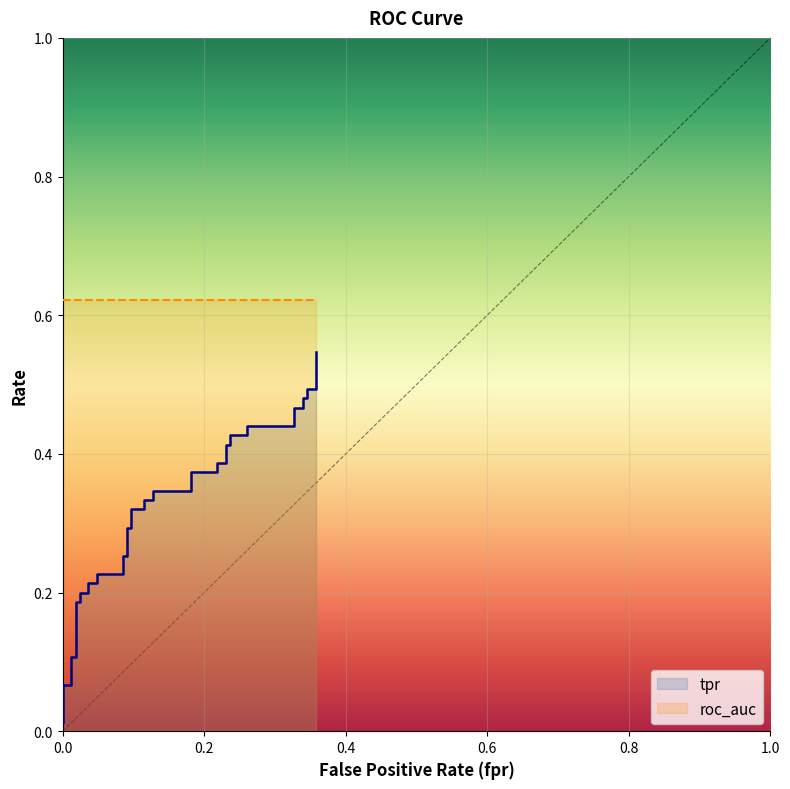

The chart shows a value of 0.2 at 20. True or false?

False